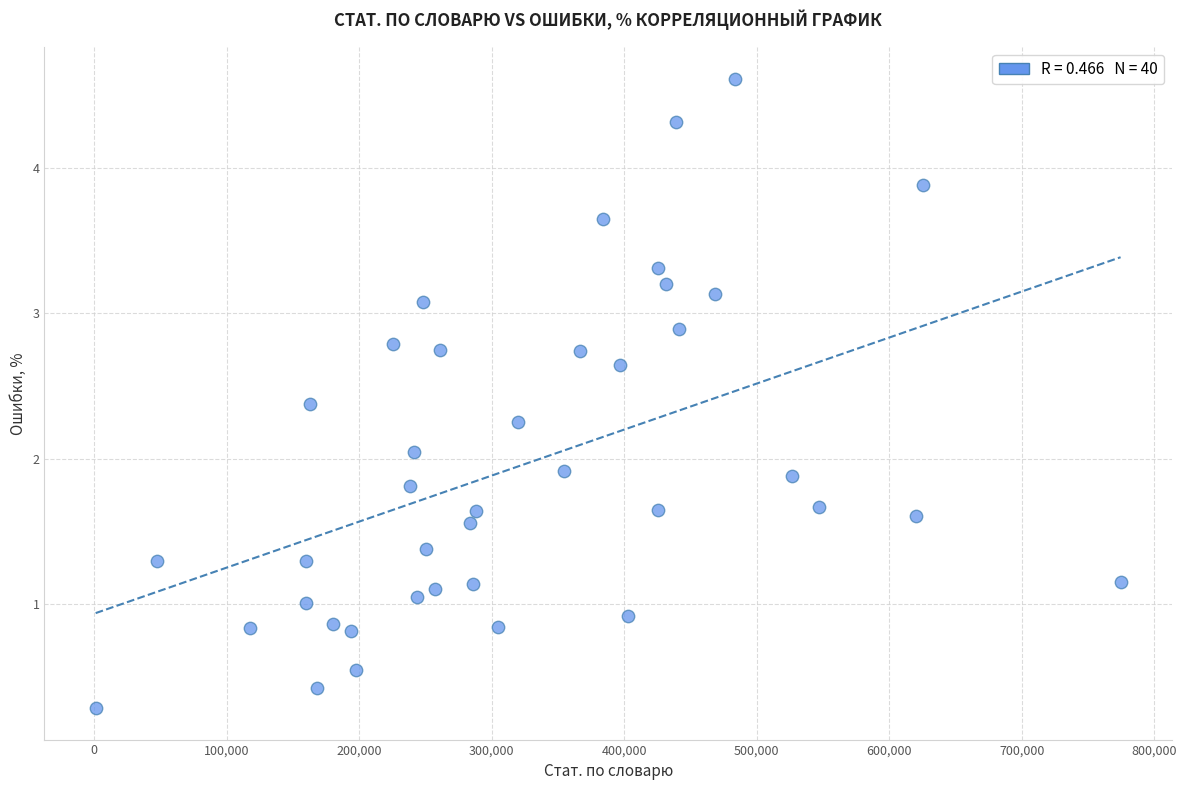

What is the range of X values (max minus min)?

773553.0